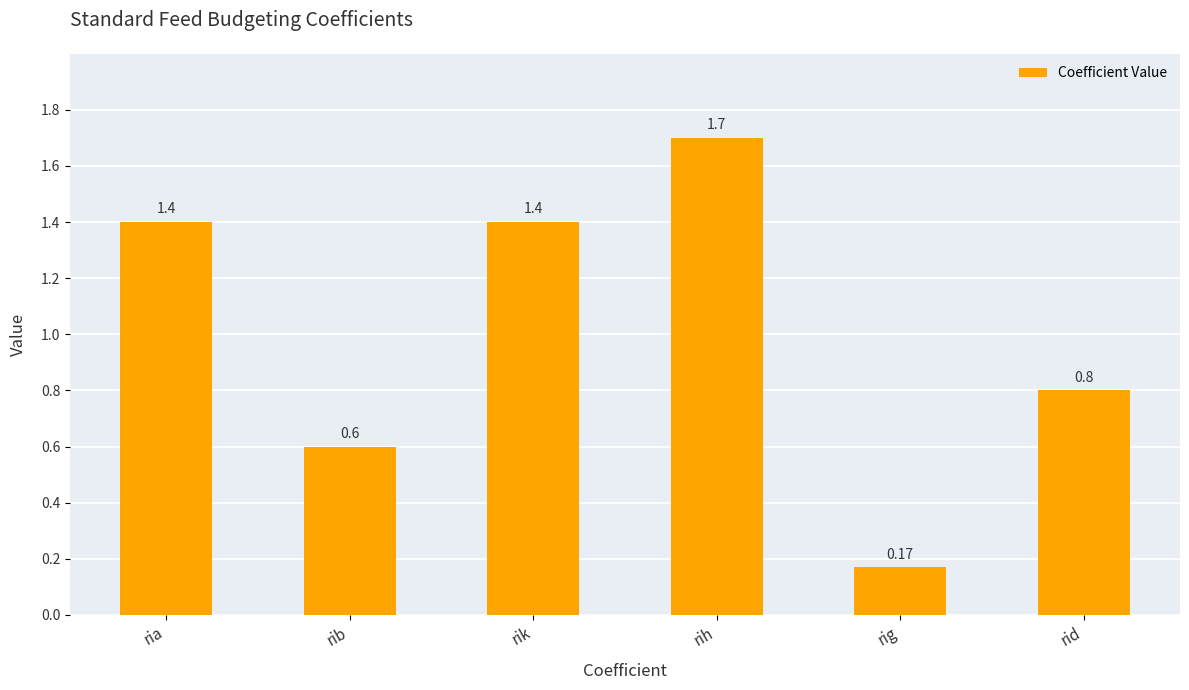

True or false: the data shows 0.6 at rib.

True